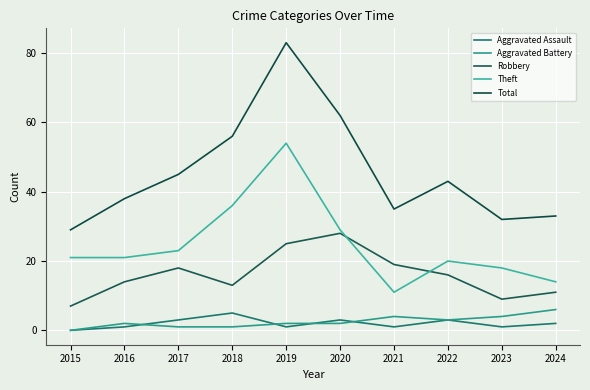

Does the chart have visible grid lines?

Yes